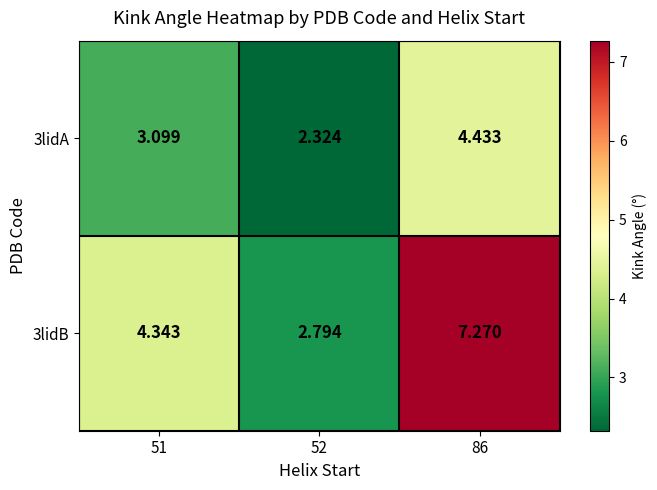

Which series has the largest total across all categories?

3lidB